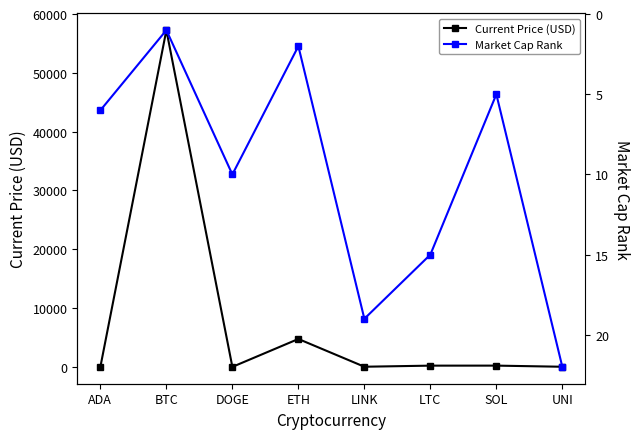

What are all the series names shown in the legend?

Current Price (USD), Market Cap Rank